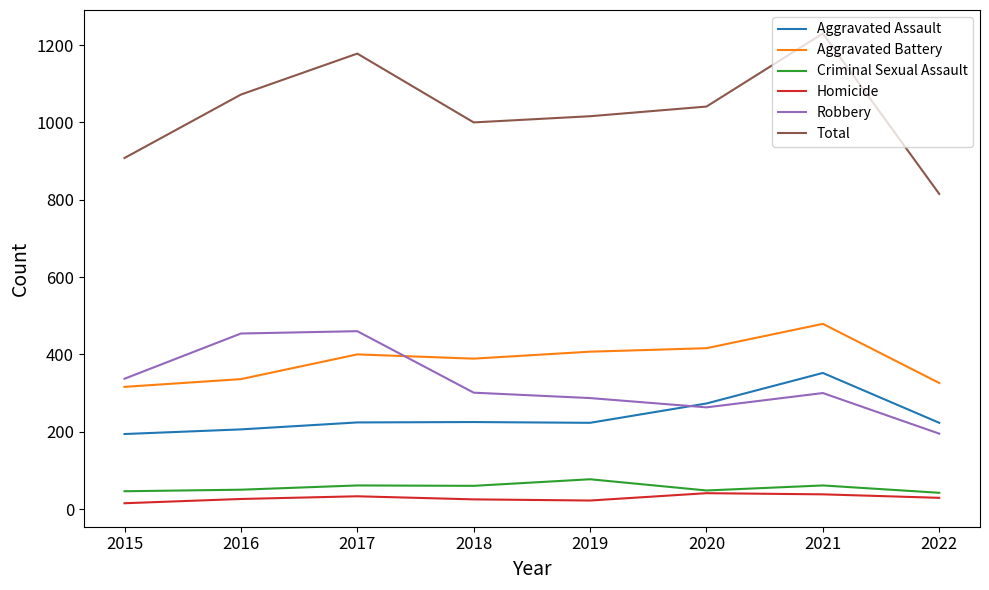

What is the average value of the Homicide series?

29